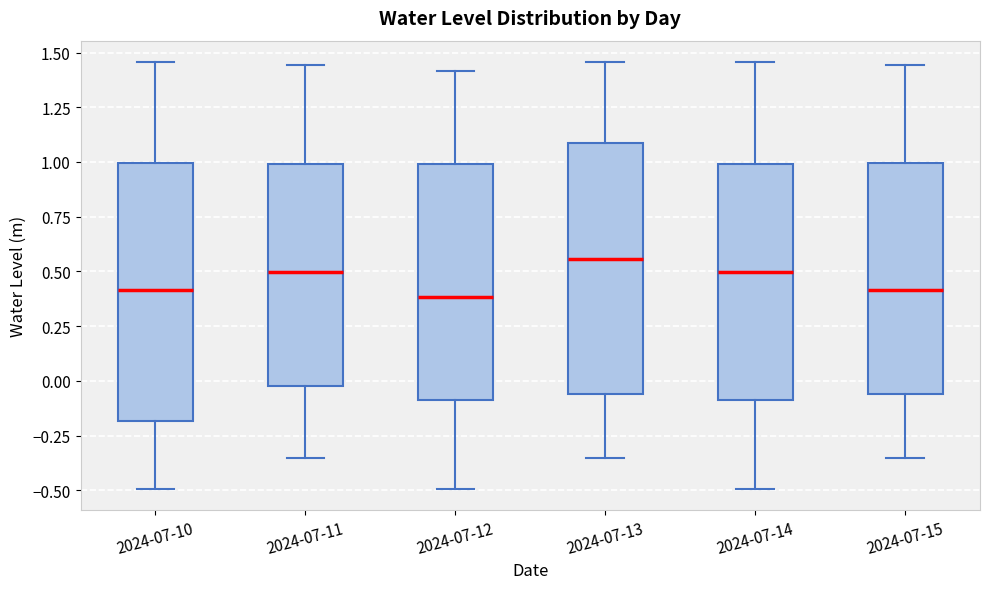

Reading left to right, transcribe this box plot: for each box, give where its median line is, the range the box spans, and where its two whiskers end, as read against the y-axis. The values are not printed on the chart, so give them approximately, as read against the axis.

2024-07-10: median 0.40, box -0.20 to 1.00, whiskers -0.50 to 1.45
2024-07-11: median 0.50, box 0.00 to 1.00, whiskers -0.35 to 1.45
2024-07-12: median 0.40, box -0.10 to 1.00, whiskers -0.50 to 1.40
2024-07-13: median 0.55, box -0.05 to 1.10, whiskers -0.35 to 1.45
2024-07-14: median 0.50, box -0.10 to 1.00, whiskers -0.50 to 1.45
2024-07-15: median 0.40, box -0.05 to 1.00, whiskers -0.35 to 1.45